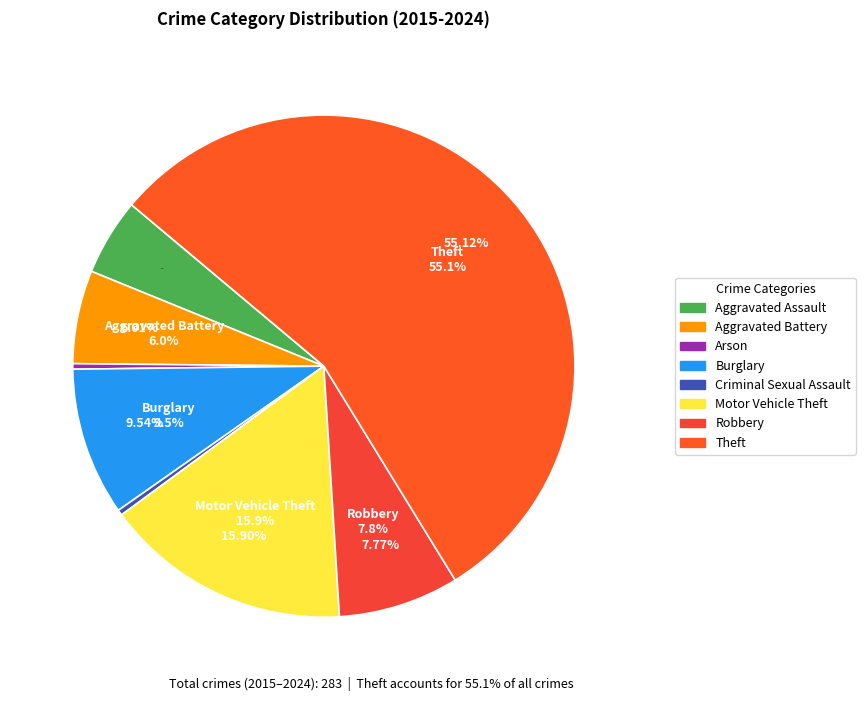

To the nearest percent, what is the difference between the largest and smallest slice percentages?

55%